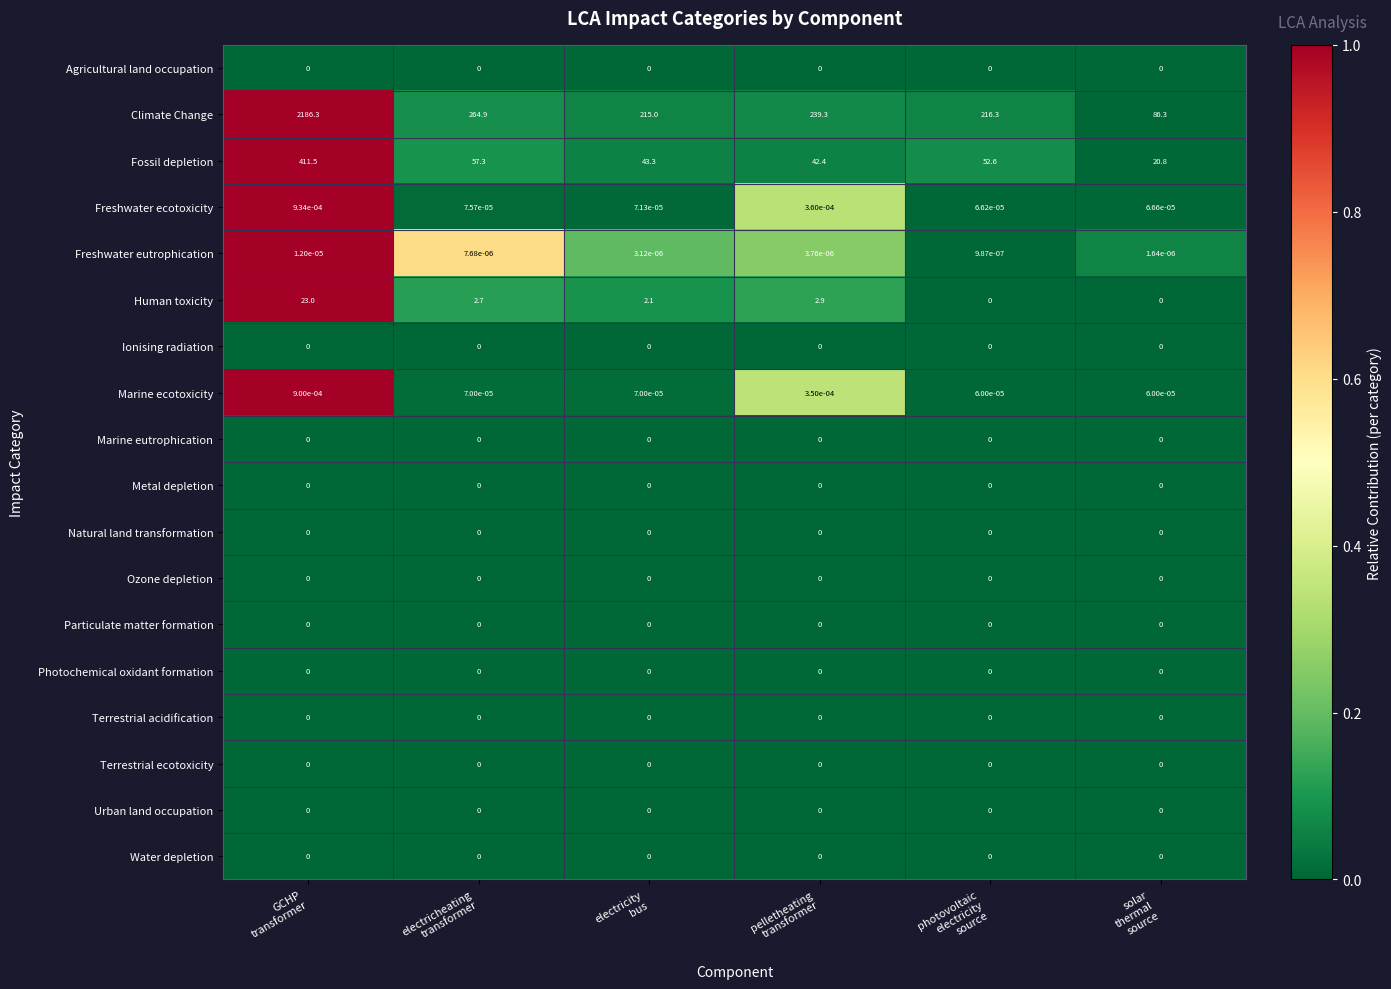

Which series has the largest total across all categories?

Climate Change